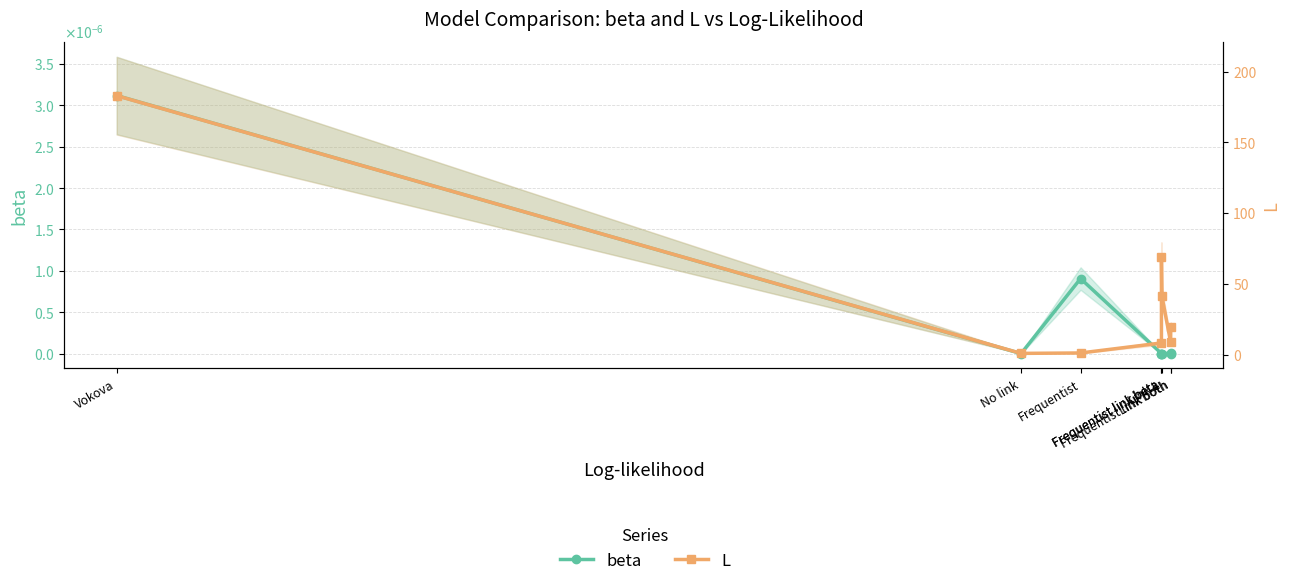

How many lines are shown in the chart?

2